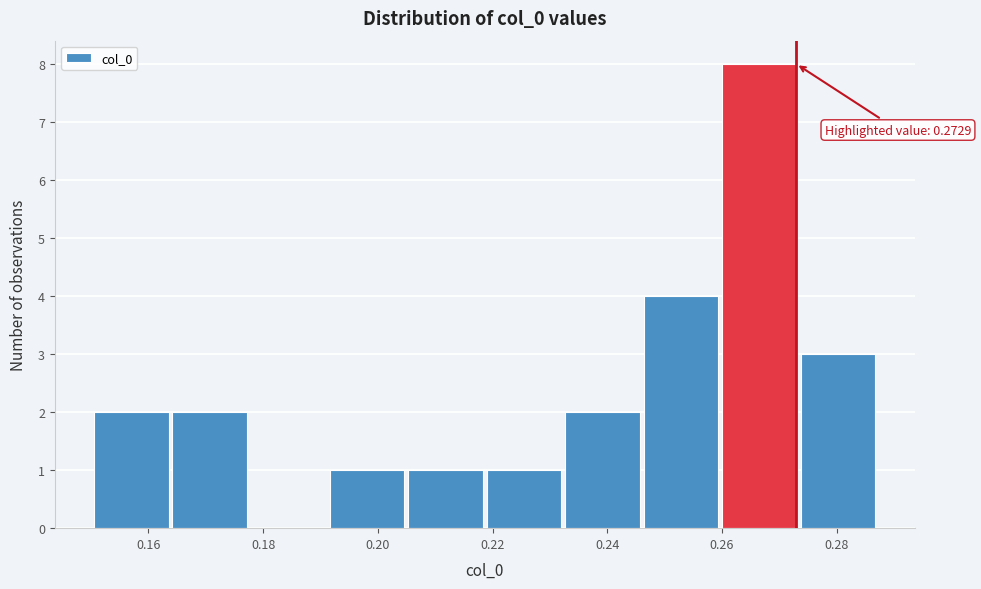

Over which range of the x-axis is the bar tallest?

0.260 to 0.274